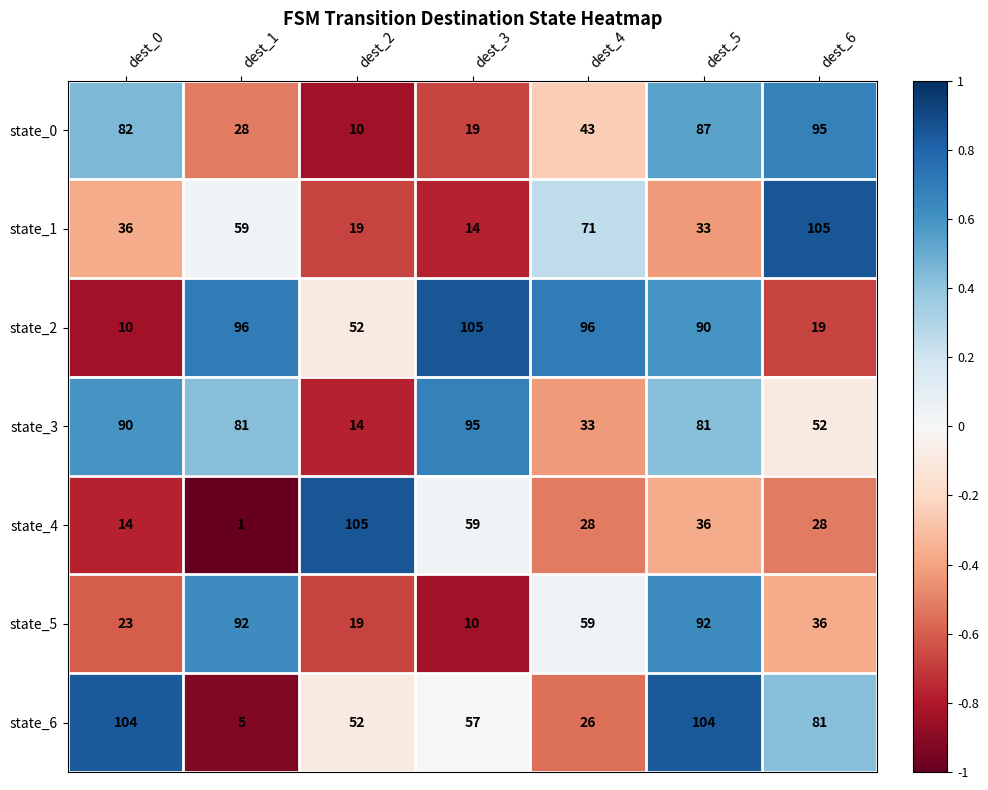

Between dest_2 and dest_3, which series saw the biggest shift?

state_3